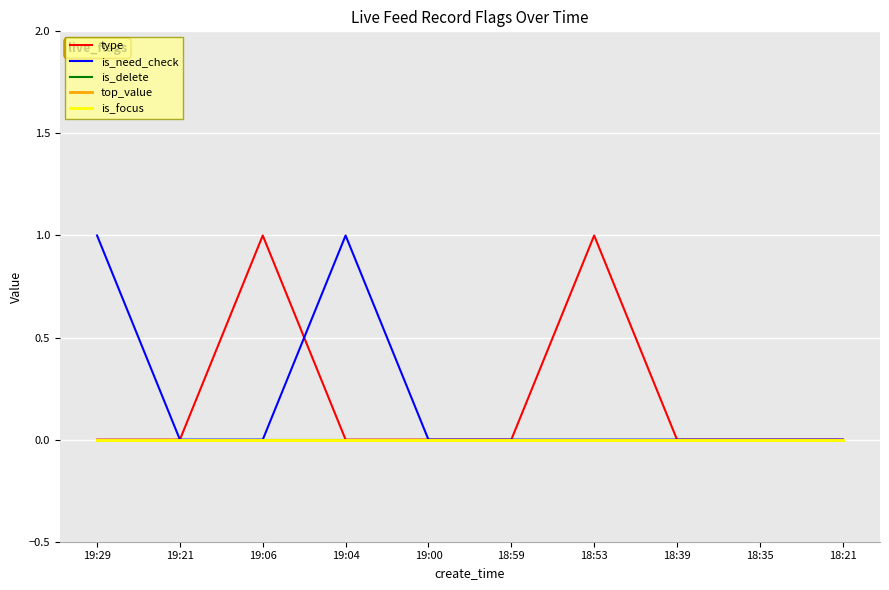

Reading left to right, extract all data points from this chart.

type: 0	0	1	0	0	0	1	0	0	0
is_need_check: 1	0	0	1	0	0	0	0	0	0
is_delete: 0	0	0	0	0	0	0	0	0	0
top_value: 0	0	0	0	0	0	0	0	0	0
is_focus: 0	0	0	0	0	0	0	0	0	0